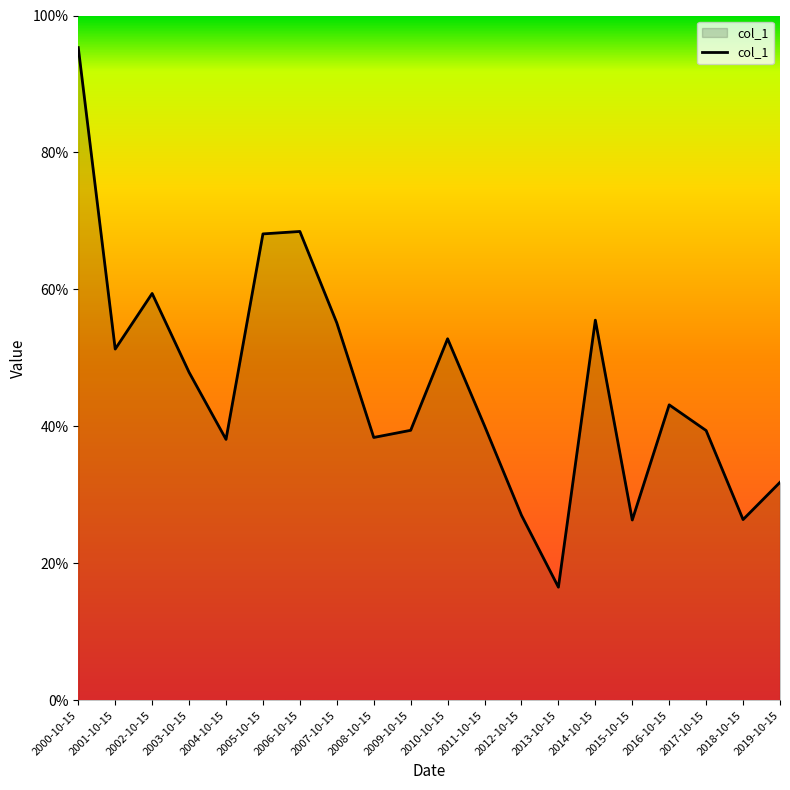

Does the chart display data point markers on the line(s)?

No